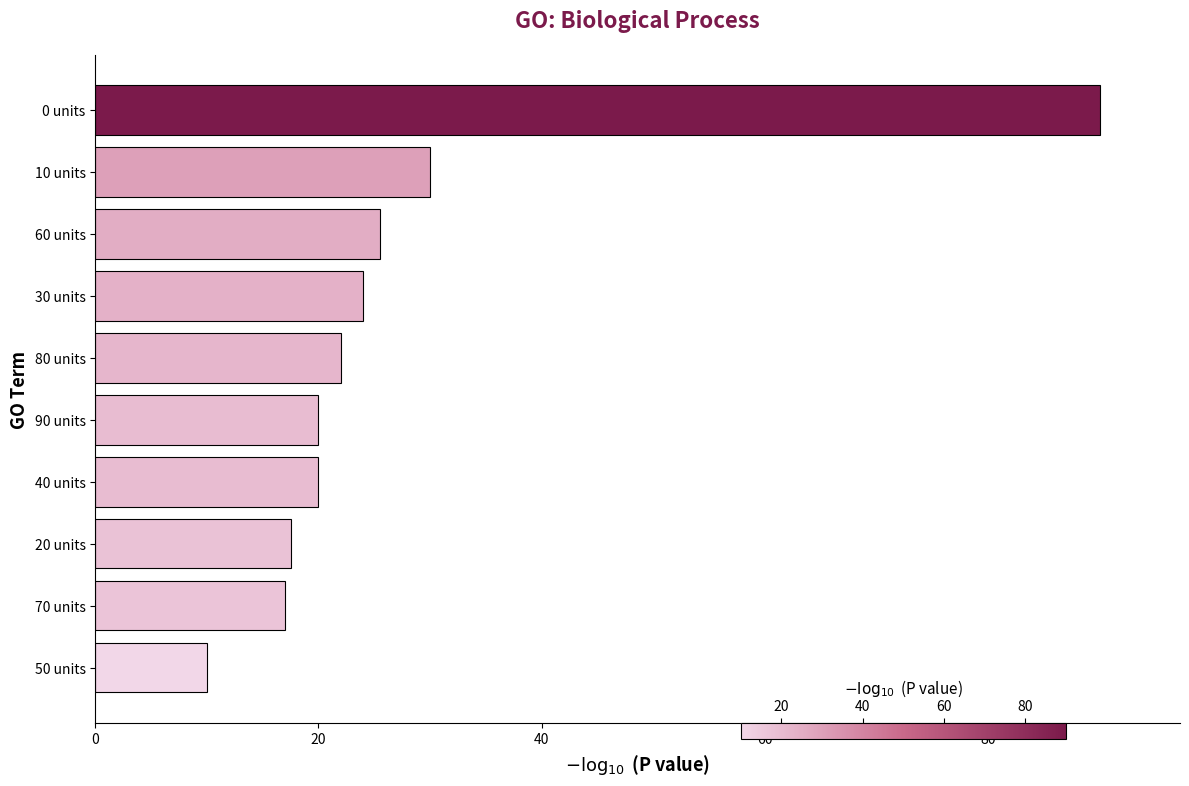

How many bars are there in total?

10